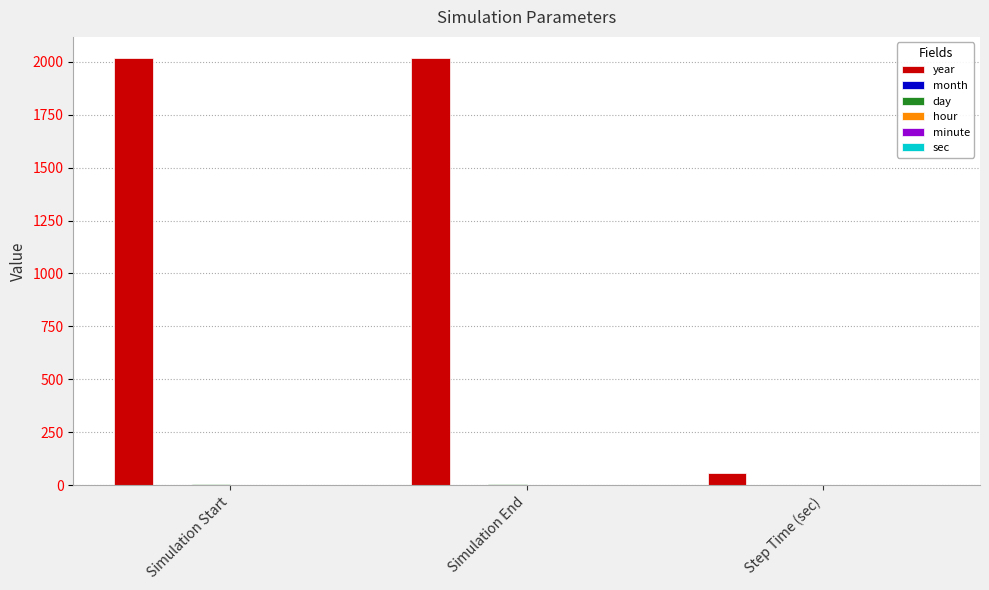

Count the number of categories in the chart.

3